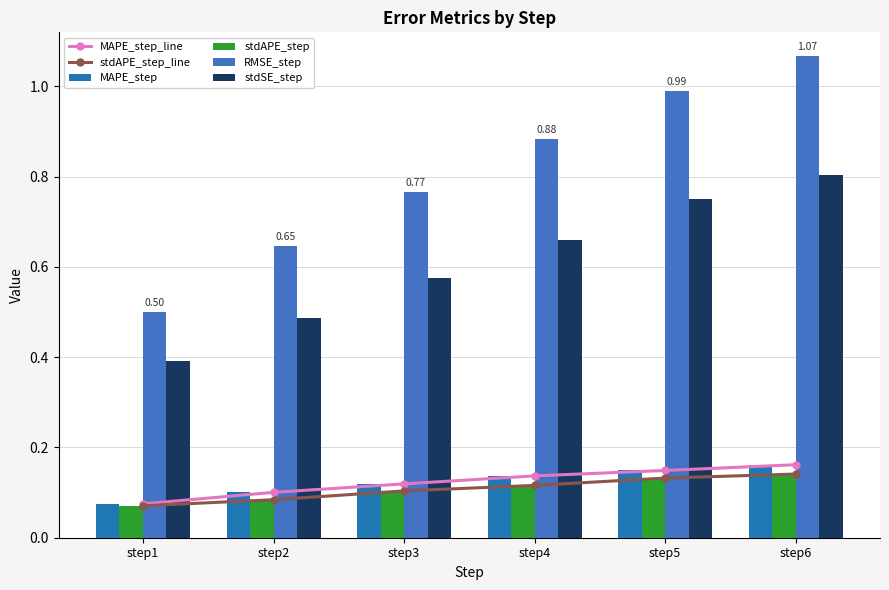

Which series changed the most between step2 and step5?

RMSE_step